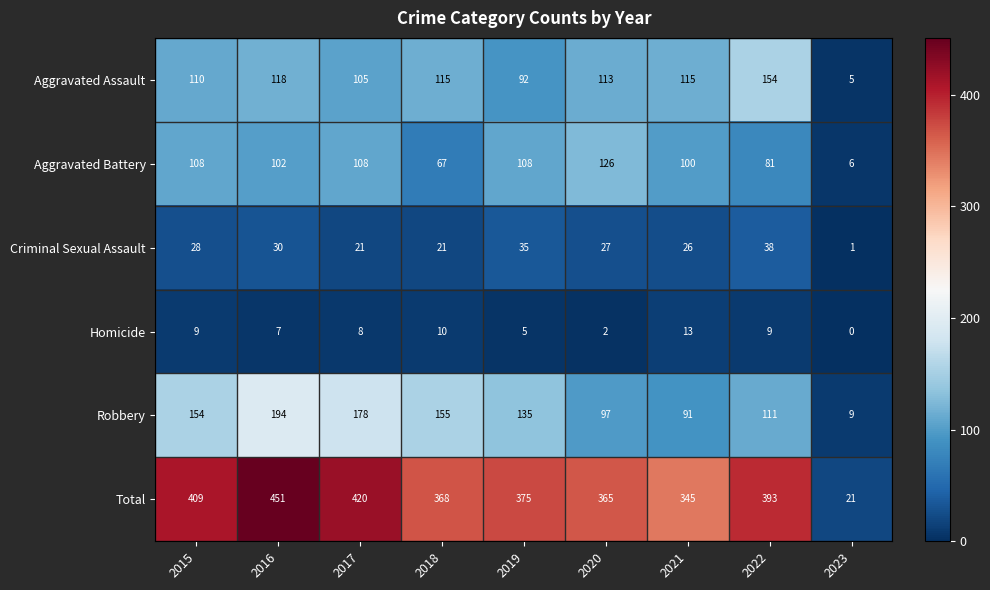

At how many categories does at least one series exceed 157?

8